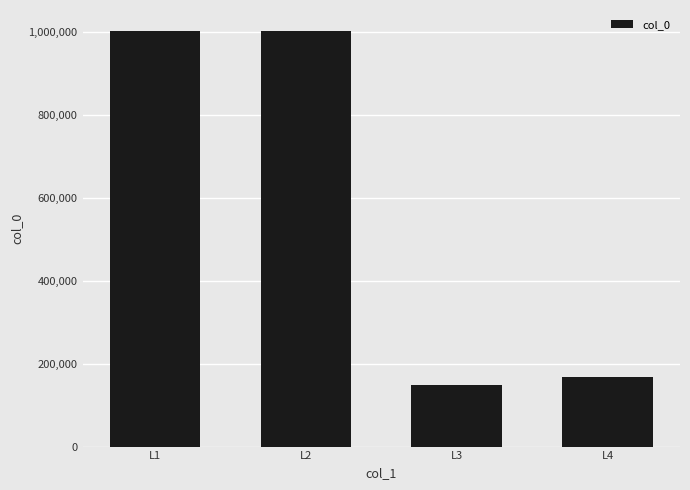

What is the average value?

579810